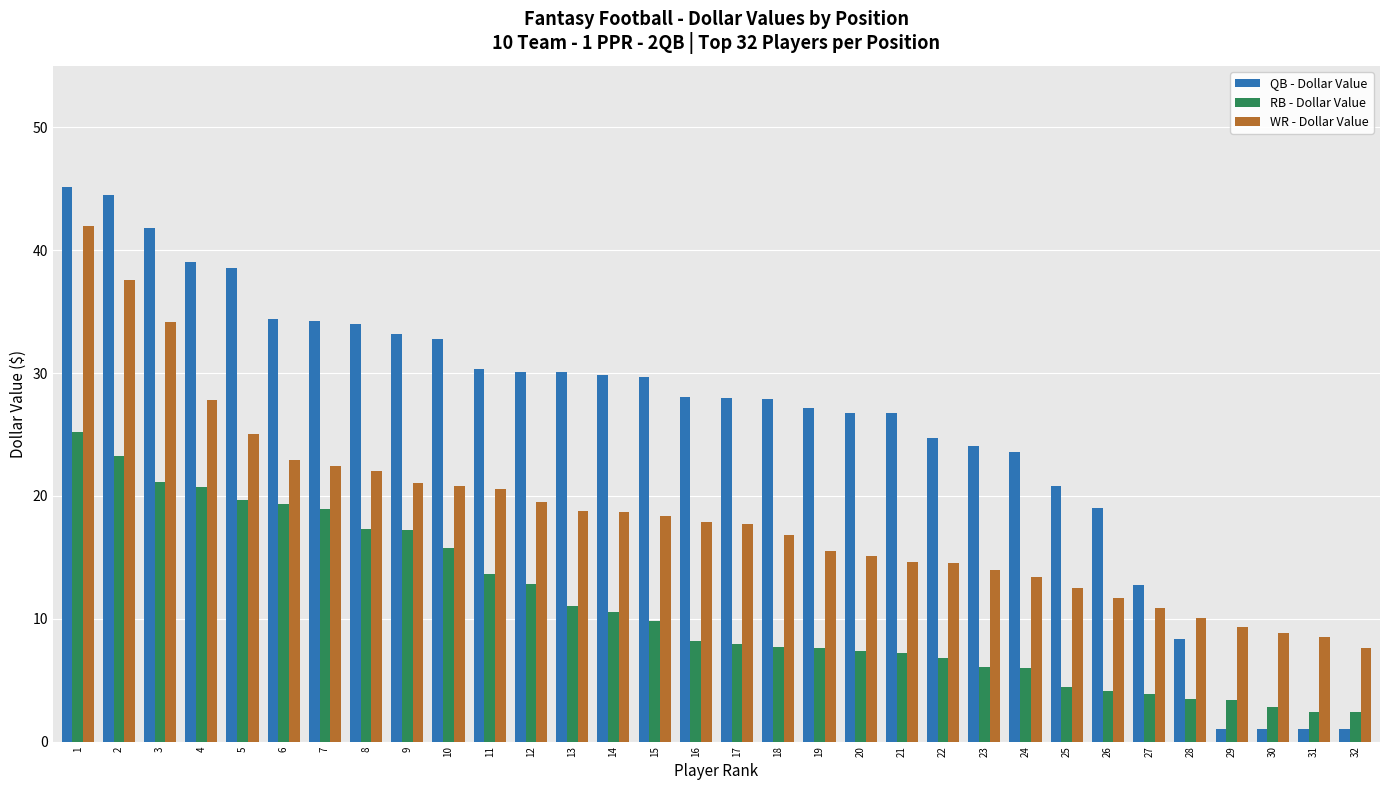

How many categories are shown in the chart?

32